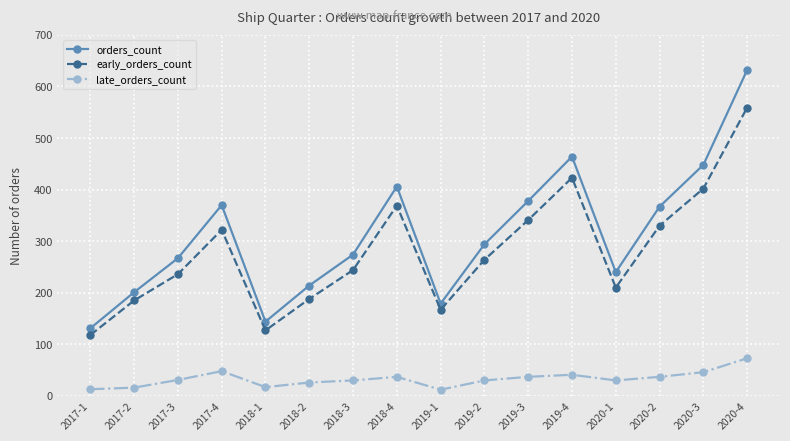

What is the difference between the maximum and second lowest values in the orders_count series?

488